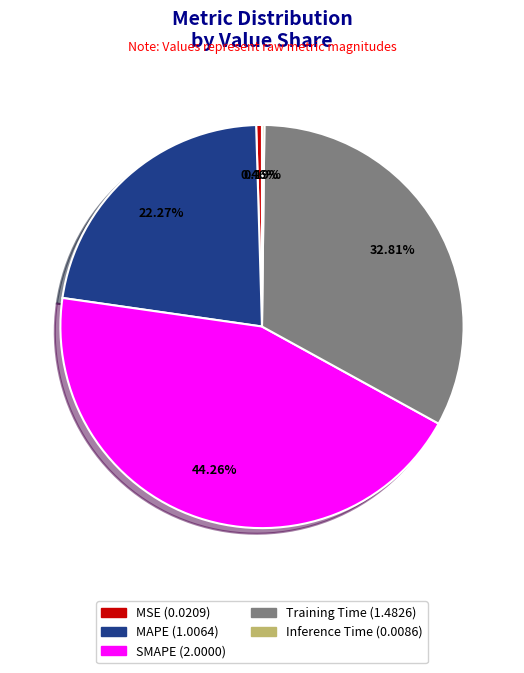

Which slice is the largest?

SMAPE